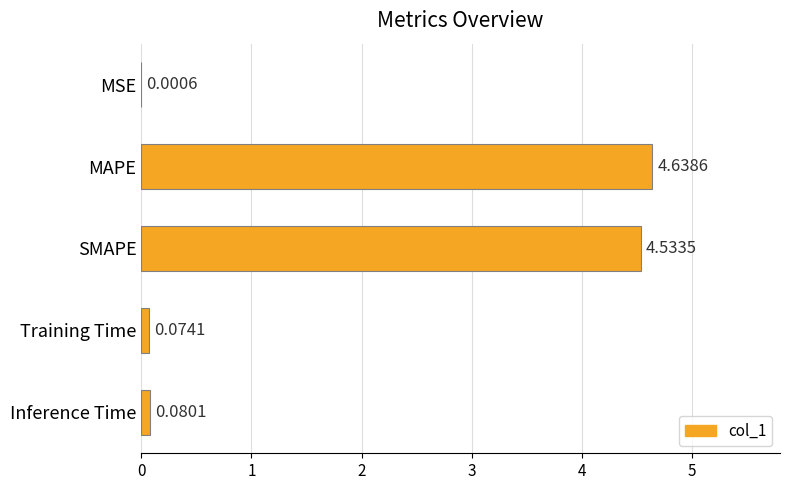

What is the sum of all values?

9.3